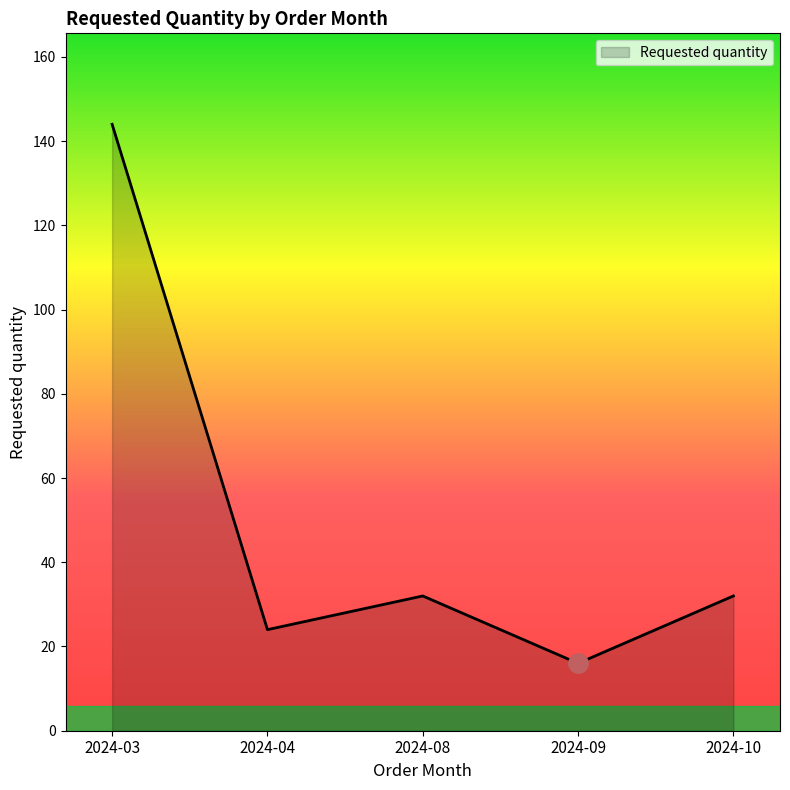

At which category does the data reach its first local valley?

2024-04